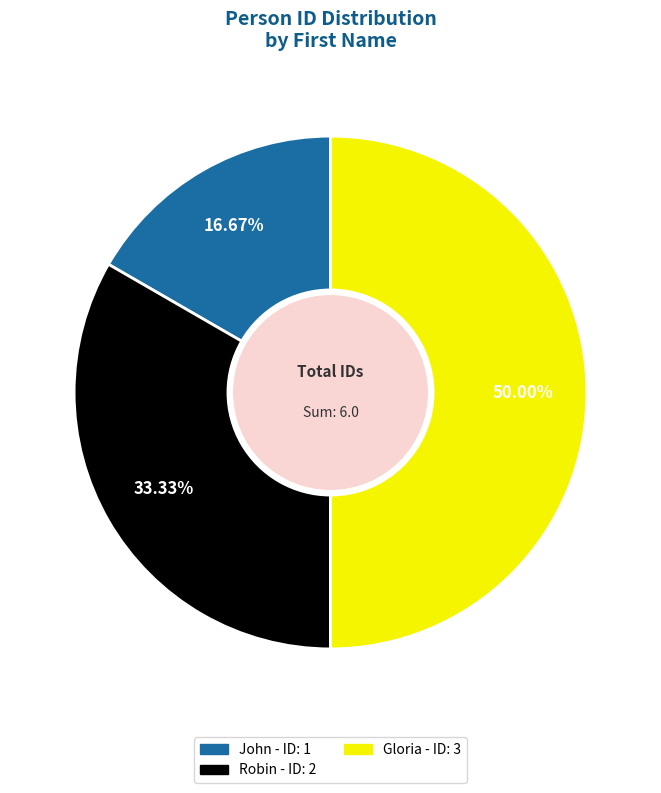

To the nearest percent, what is the difference between the Gloria and John slice percentages?

33%